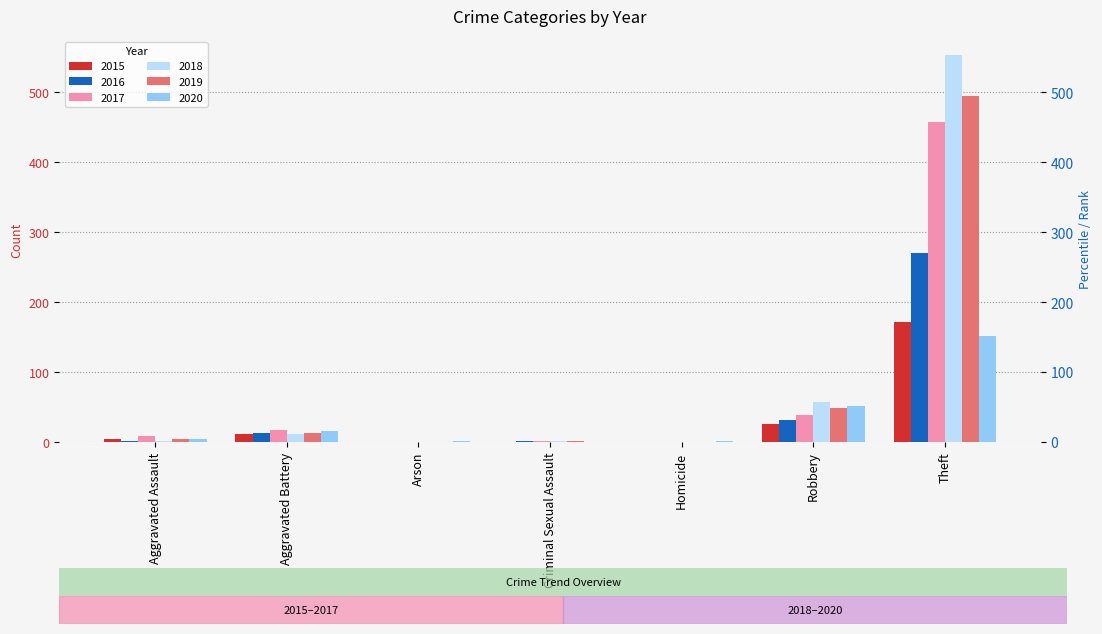

What is the average value of the 2019 series?

80